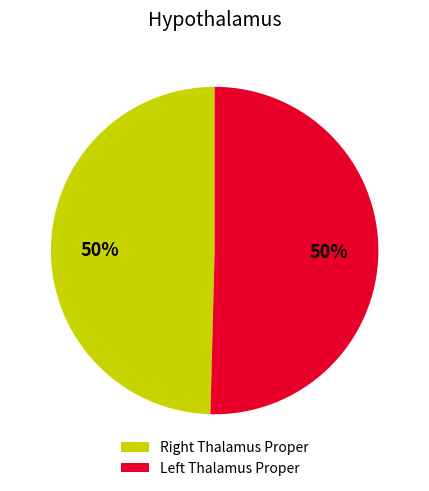

To the nearest percent, what is the average slice percentage?

50%